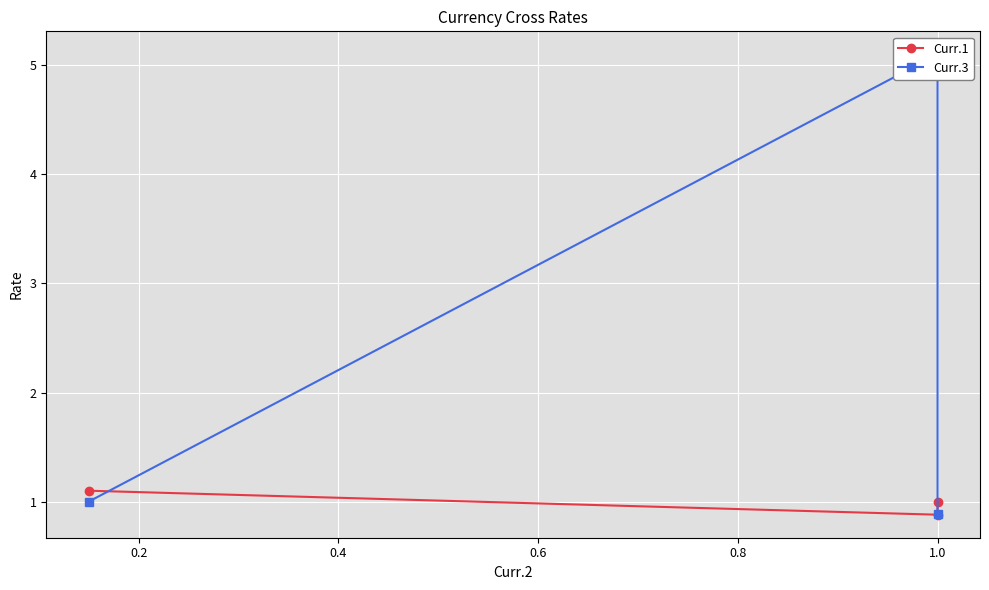

The value of Curr.1 at 0.0 is 1.3. True or false?

False